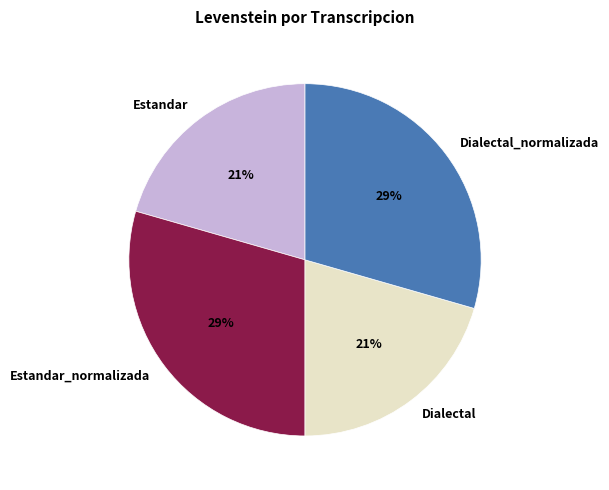

To the nearest percent, what percentage of the pie is Dialectal?

21%